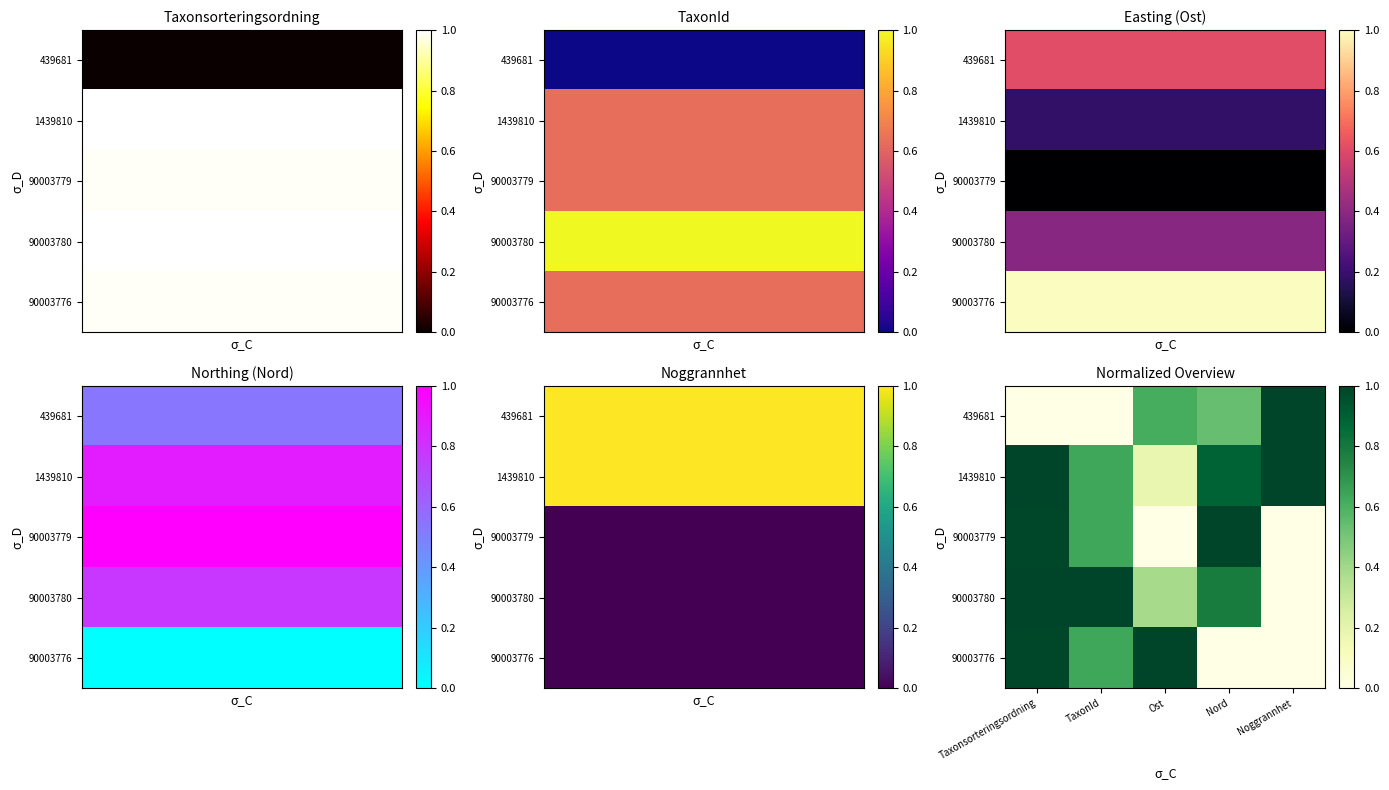

The 90003780 series shows 0.4 at Ost. True or false?

True